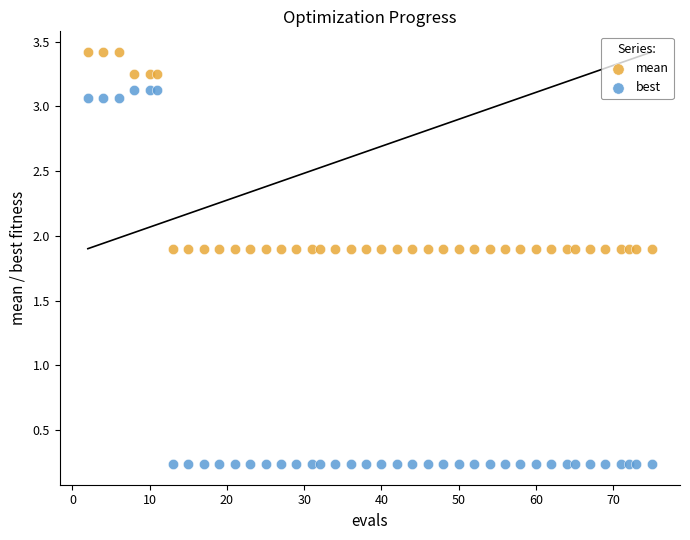

What are all the series names shown in the legend?

mean, best